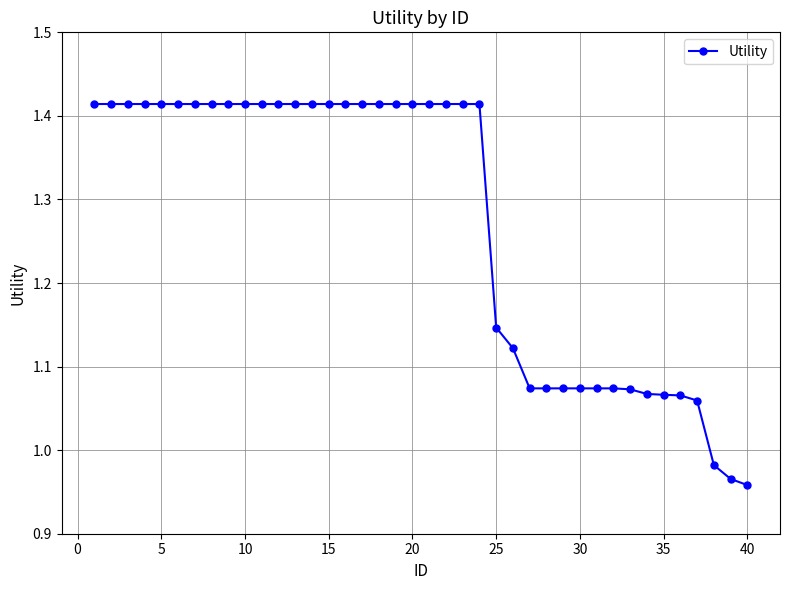

How many data points are less than 1?

3